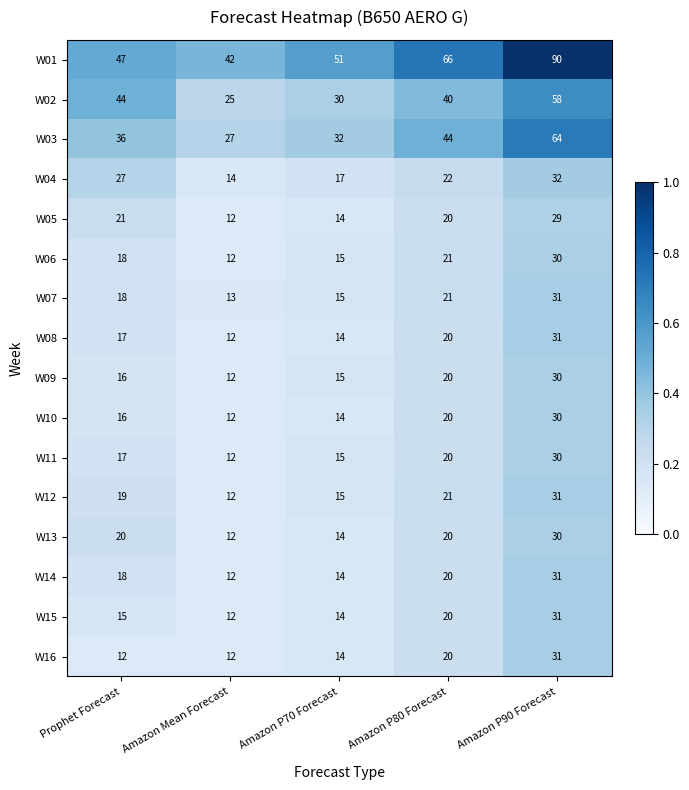

List the labels in order of W06 value, smallest first.

Amazon Mean Forecast, Amazon P70 Forecast, Prophet Forecast, Amazon P80 Forecast, Amazon P90 Forecast